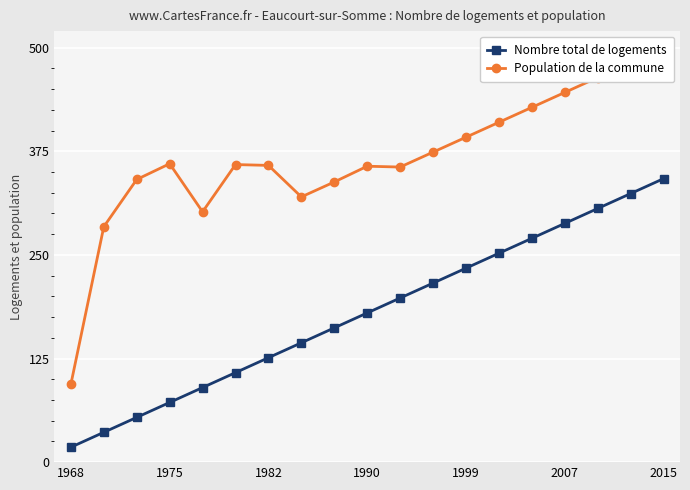

The value of Nombre total de logements at 1990 is 180. True or false?

True